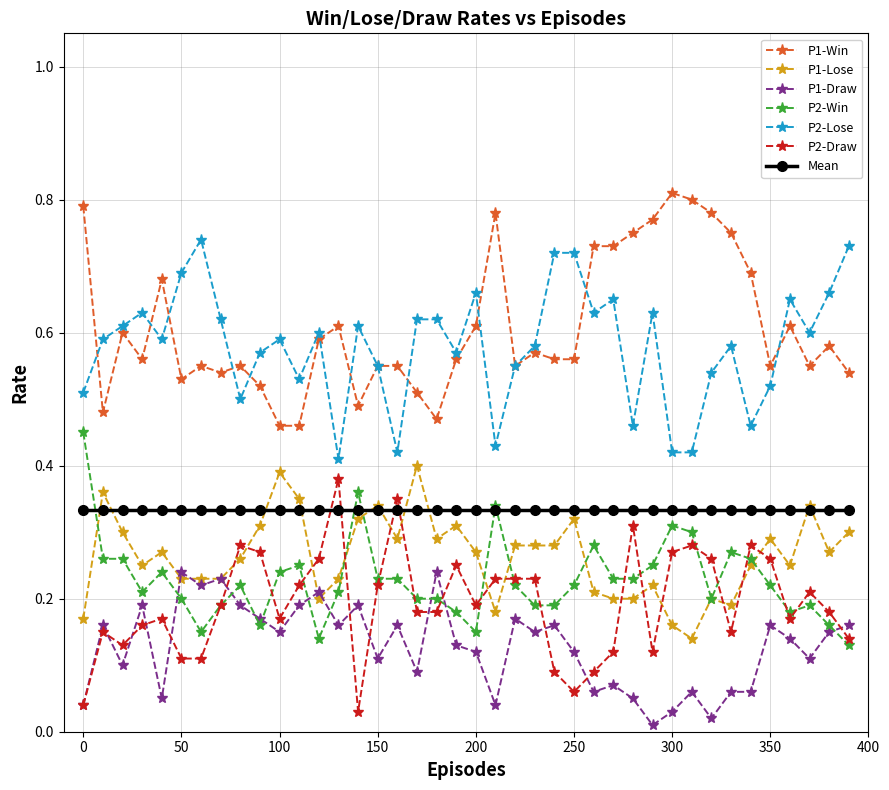

What are all the series names shown in the legend?

P1-Win, P1-Lose, P1-Draw, P2-Win, P2-Lose, P2-Draw, Mean